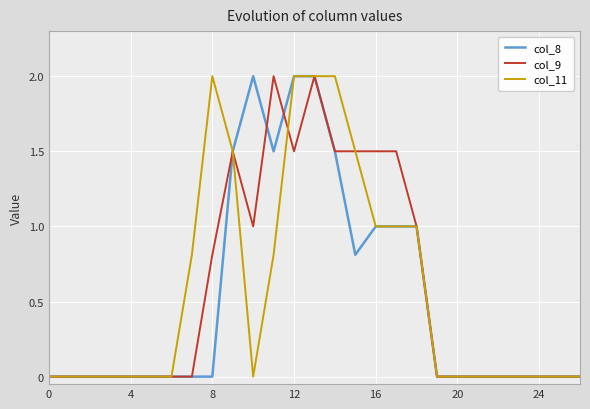

What is the maximum value shown in the chart?

2.0